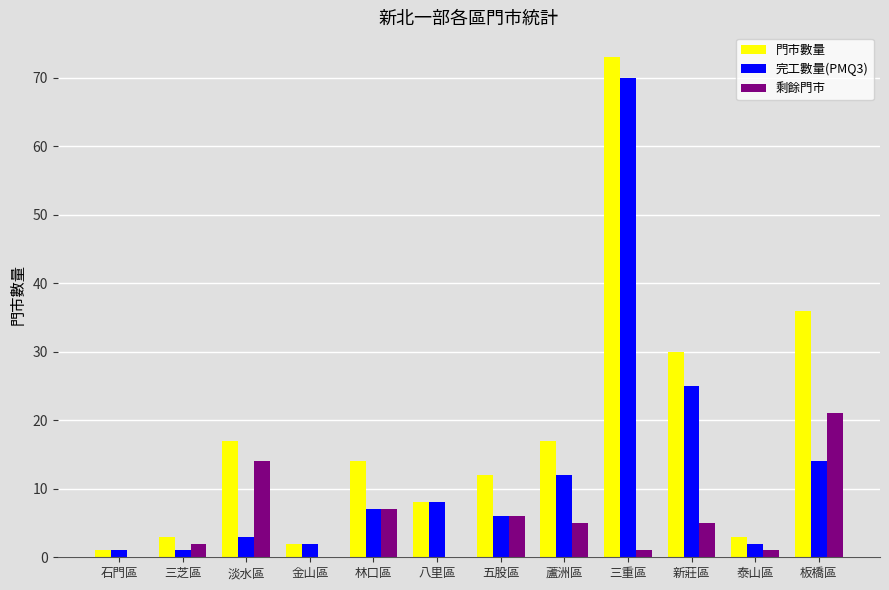

The 門市數量 series shows 8 at 八里區. True or false?

True